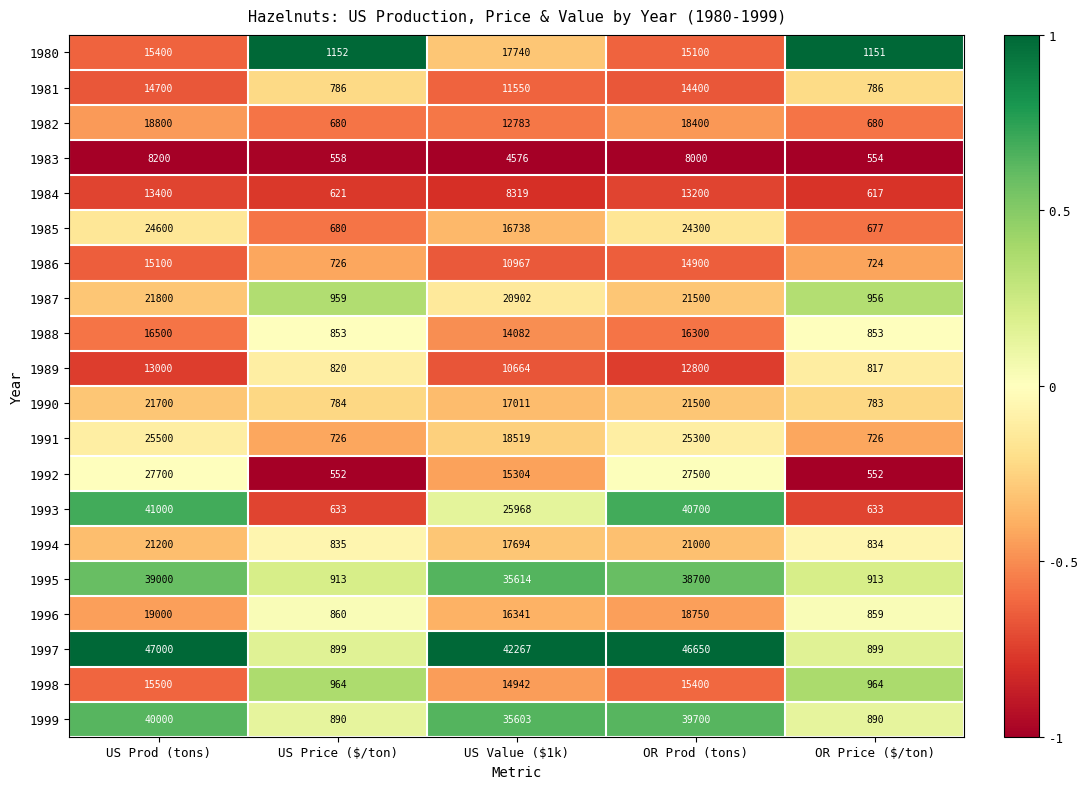

What is the difference between the maximum and minimum values in the 1998 series?

14536